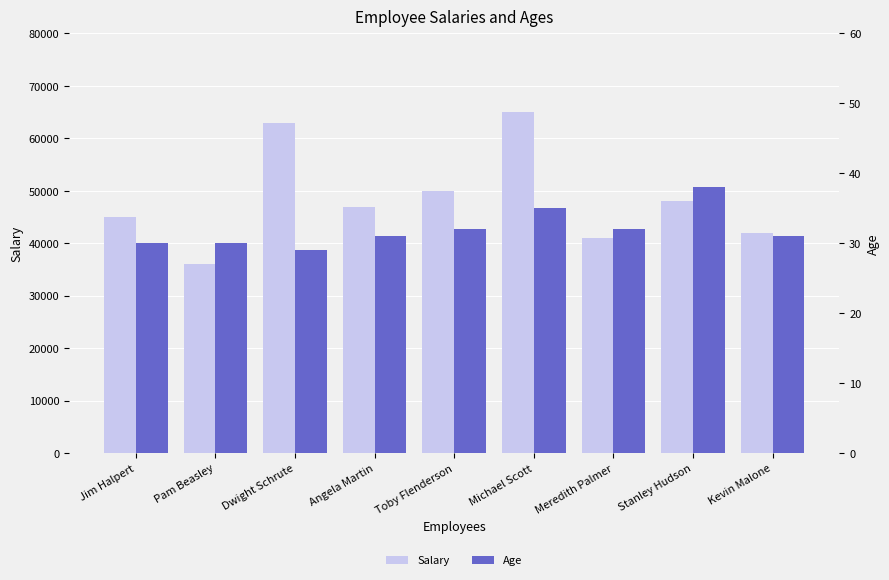

Reading left to right, transcribe all the data shown in this chart.

Salary: Jim Halpert=45000	Pam Beasley=36000	Dwight Schrute=63000	Angela Martin=47000	Toby Flenderson=50000	Michael Scott=65000	Meredith Palmer=41000	Stanley Hudson=48000	Kevin Malone=42000
Age: Jim Halpert=30	Pam Beasley=30	Dwight Schrute=29	Angela Martin=31	Toby Flenderson=32	Michael Scott=35	Meredith Palmer=32	Stanley Hudson=38	Kevin Malone=31